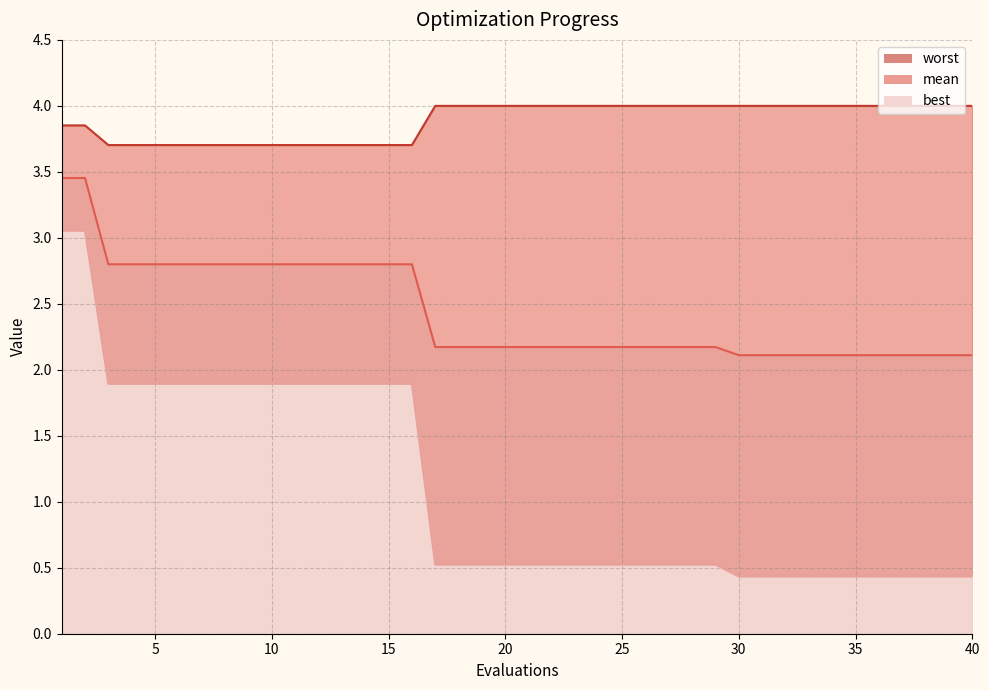

Reading left to right, list all the values displayed in this chart.

mean: 1=3.5	2=3.5	3=2.8	4=2.8	5=2.8	6=2.8	7=2.8	8=2.8	9=2.8	10=2.8	11=2.8	12=2.8	13=2.8	14=2.8	15=2.8	16=2.8	17=2.2	18=2.2	19=2.2	20=2.2	21=2.2	22=2.2	23=2.2	24=2.2	25=2.2	26=2.2	27=2.2	28=2.2	29=2.2	30=2.1	31=2.1	32=2.1	33=2.1	34=2.1	35=2.1	36=2.1	37=2.1	38=2.1	39=2.1	40=2.1
best: 1=3.1	2=3.1	3=1.9	4=1.9	5=1.9	6=1.9	7=1.9	8=1.9	9=1.9	10=1.9	11=1.9	12=1.9	13=1.9	14=1.9	15=1.9	16=1.9	17=0.5	18=0.5	19=0.5	20=0.5	21=0.5	22=0.5	23=0.5	24=0.5	25=0.5	26=0.5	27=0.5	28=0.5	29=0.5	30=0.4	31=0.4	32=0.4	33=0.4	34=0.4	35=0.4	36=0.4	37=0.4	38=0.4	39=0.4	40=0.4
worst: 1=3.9	2=3.9	3=3.7	4=3.7	5=3.7	6=3.7	7=3.7	8=3.7	9=3.7	10=3.7	11=3.7	12=3.7	13=3.7	14=3.7	15=3.7	16=3.7	17=4.0	18=4.0	19=4.0	20=4.0	21=4.0	22=4.0	23=4.0	24=4.0	25=4.0	26=4.0	27=4.0	28=4.0	29=4.0	30=4.0	31=4.0	32=4.0	33=4.0	34=4.0	35=4.0	36=4.0	37=4.0	38=4.0	39=4.0	40=4.0